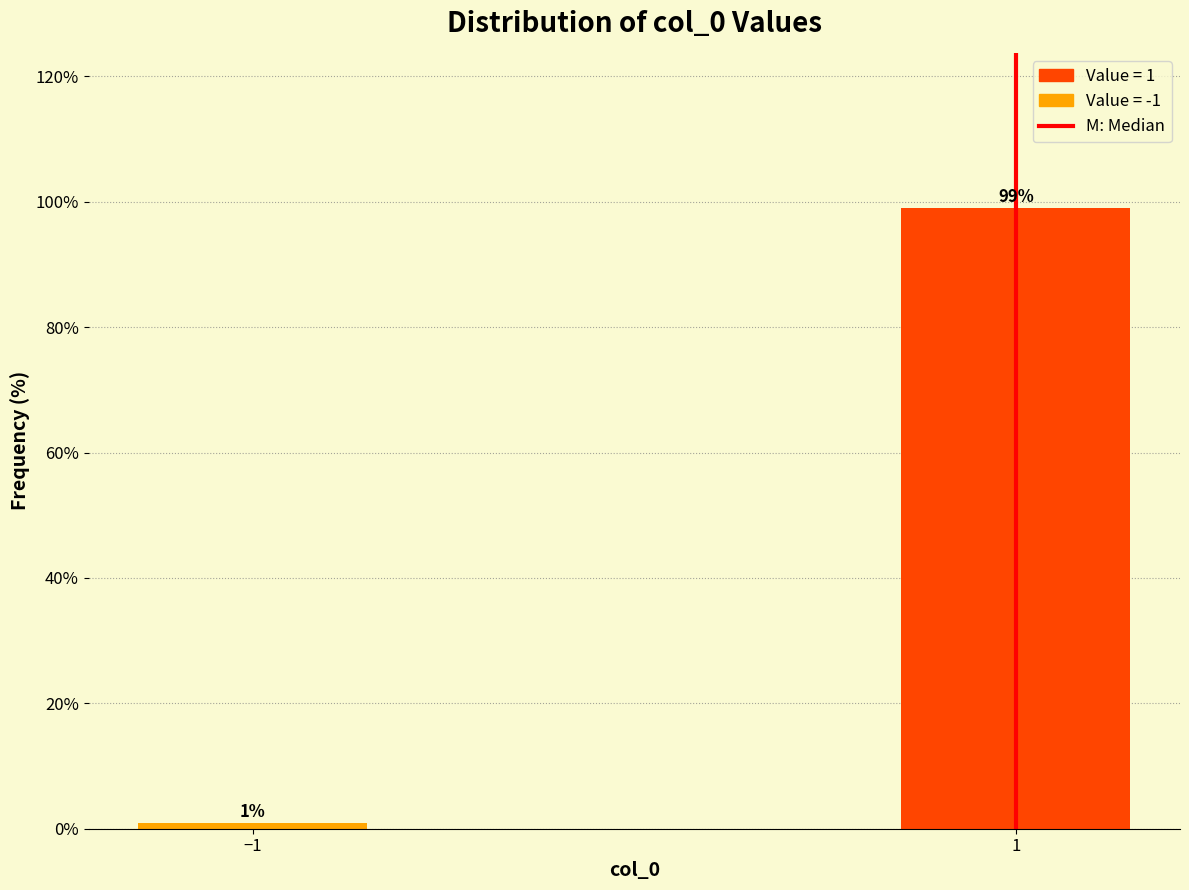

Reading right to left, what are all the values shown in this chart?

1=99.0	−1=1.0